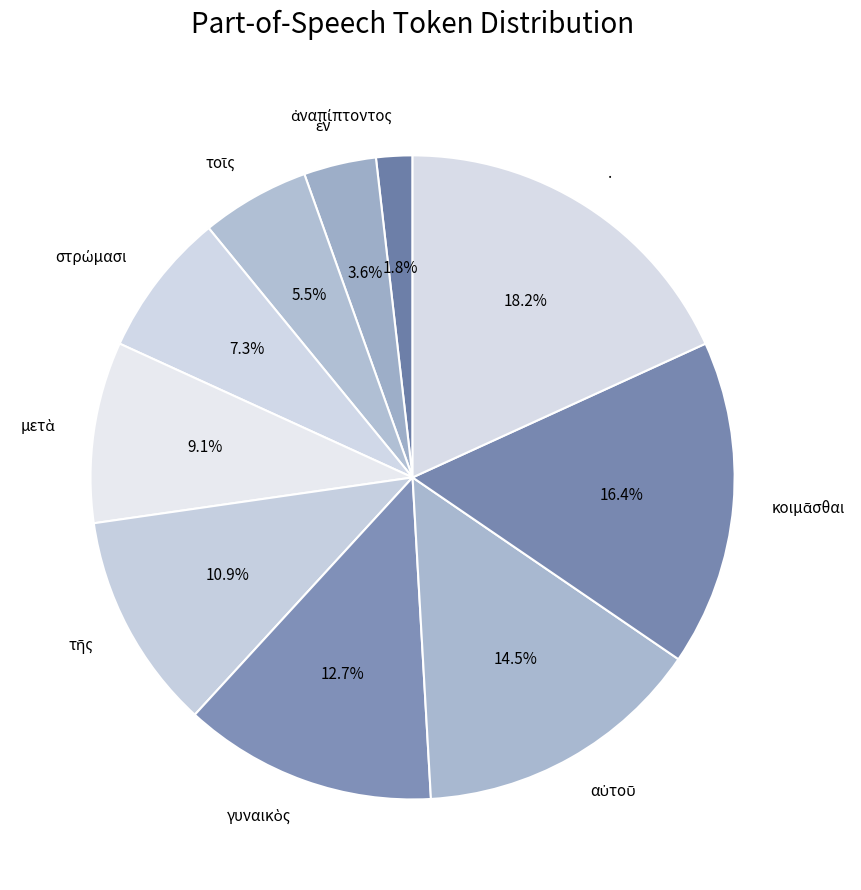

Which category has the biggest portion of the pie?

.